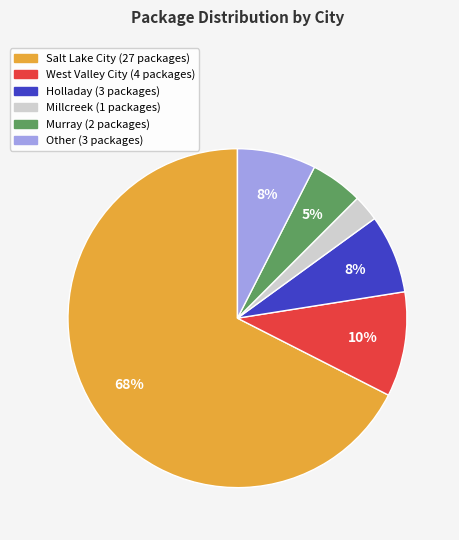

To the nearest percent, what is the average slice percentage?

17%